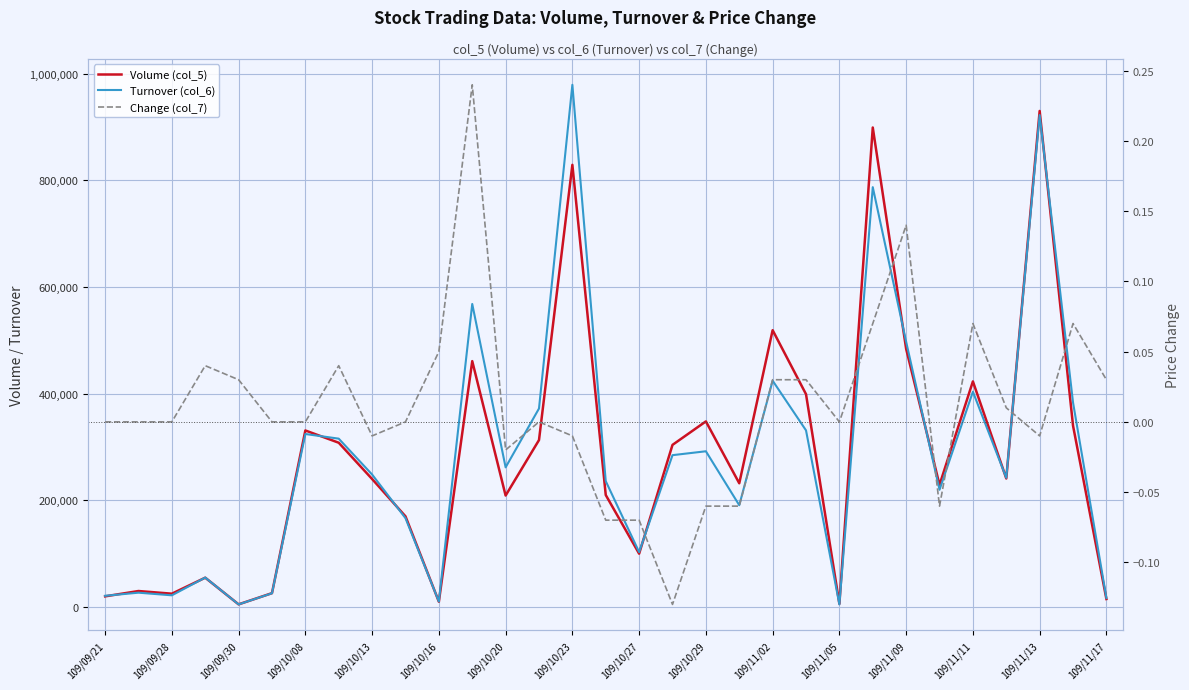

What is the sum of all Turnover (col_6) values?

8742090.0